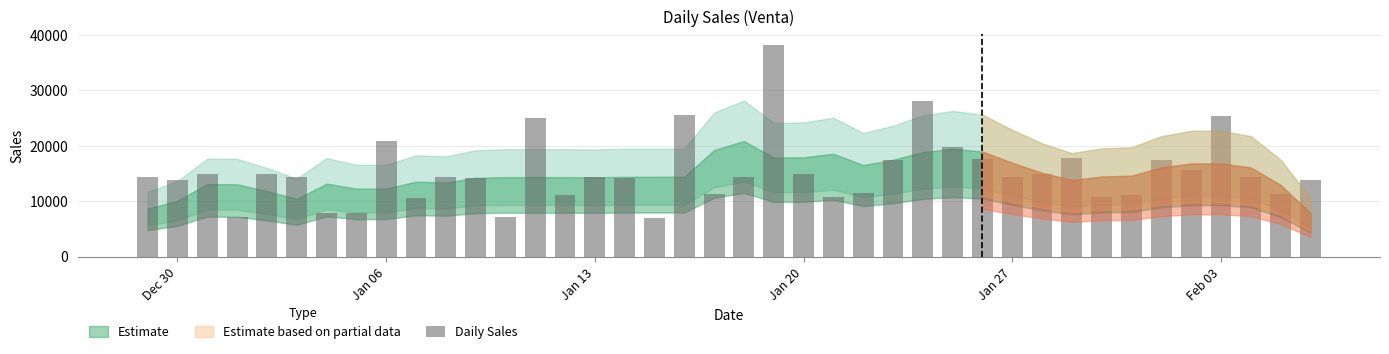

What is the difference between the maximum and minimum values?

31288.0